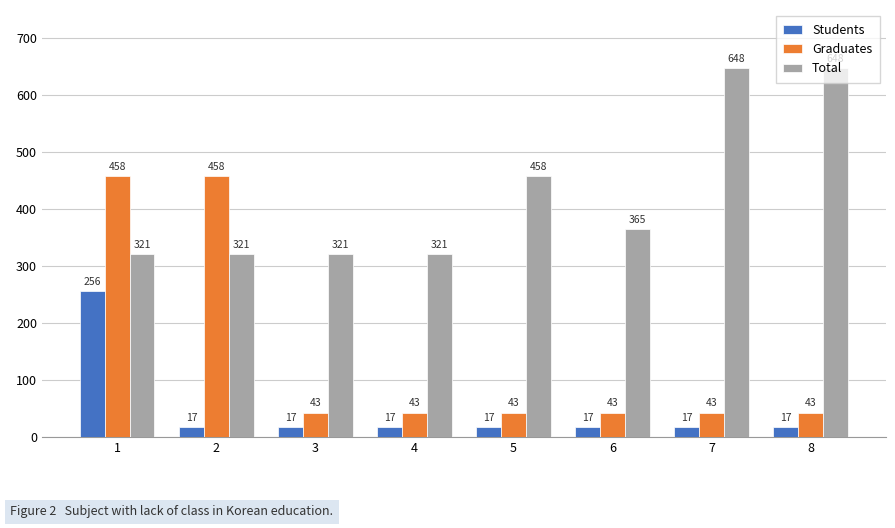

What is the approximate value of Graduates at 5, to the nearest 5?

45